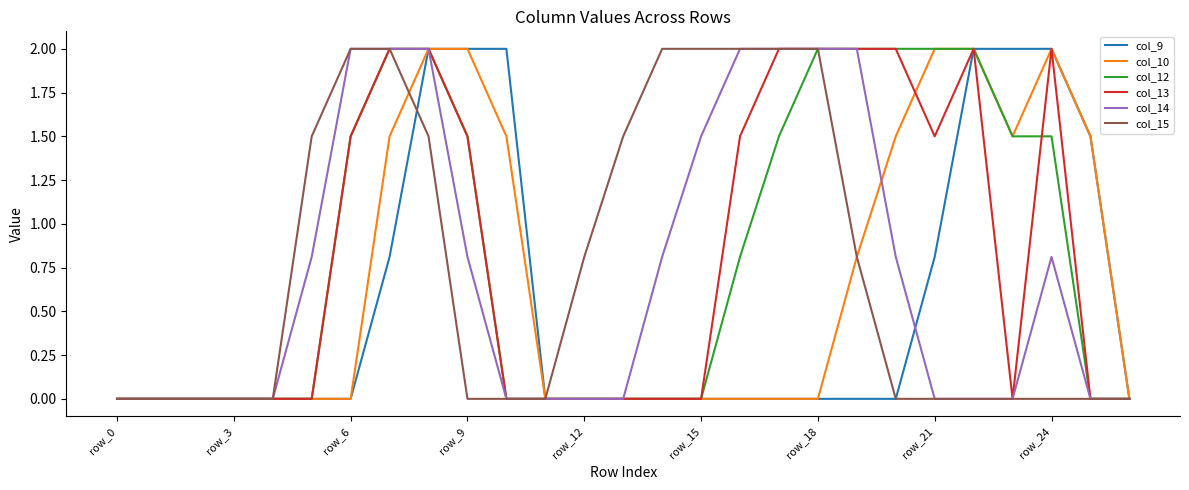

What is the maximum value for col_14?

2.0